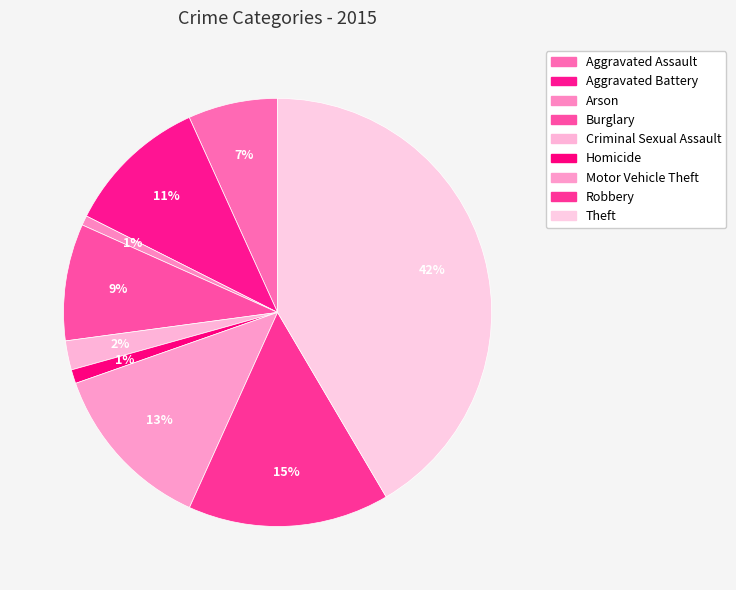

Rank the categories by value from highest to lowest.

Theft, Robbery, Motor Vehicle Theft, Aggravated Battery, Burglary, Aggravated Assault, Criminal Sexual Assault, Homicide, Arson